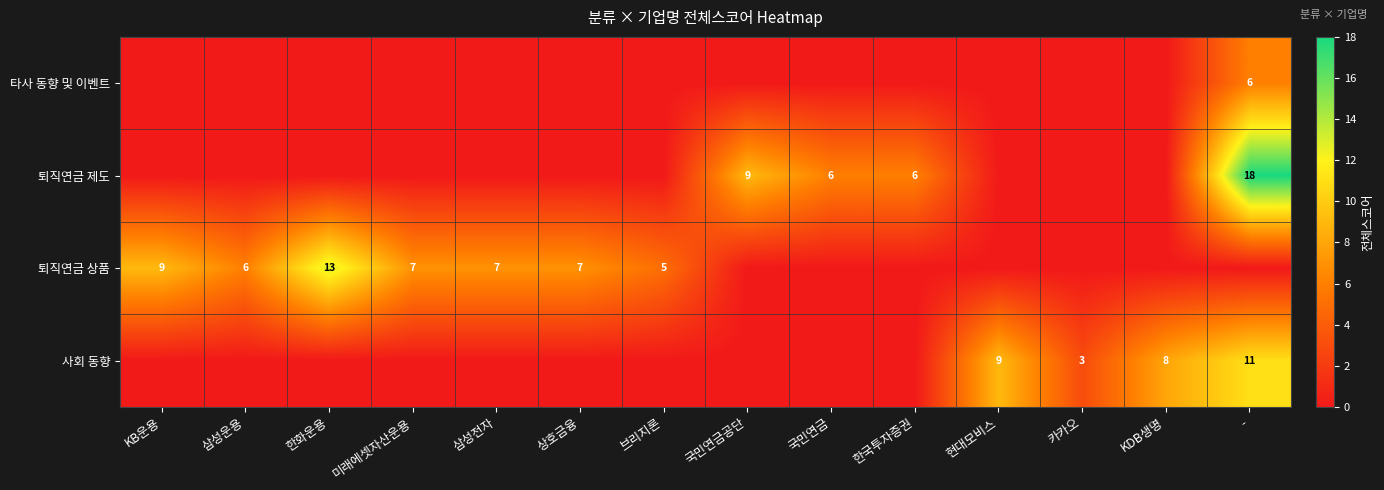

At which category is the sum across all series the highest?

-